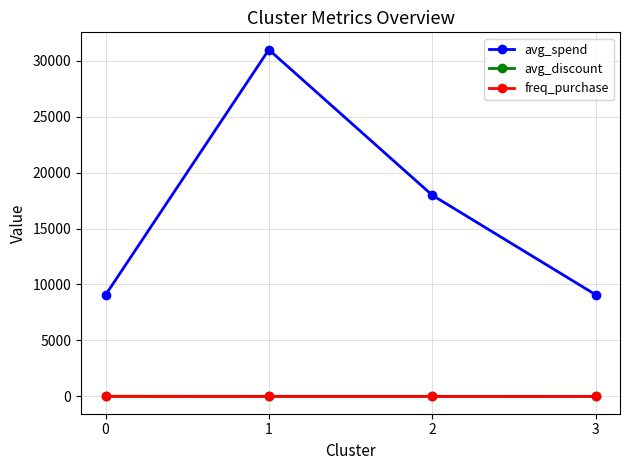

The avg_spend series shows 9057.3 at 0. True or false?

True